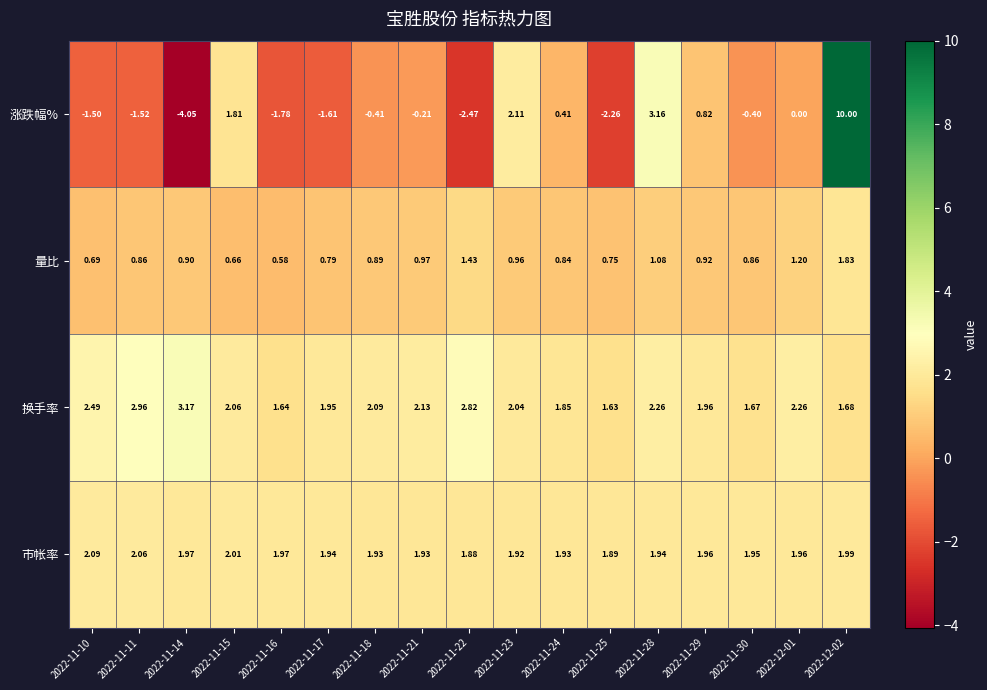

Between 2022-11-14 and 2022-11-17, which series saw the biggest shift?

涨跌幅%